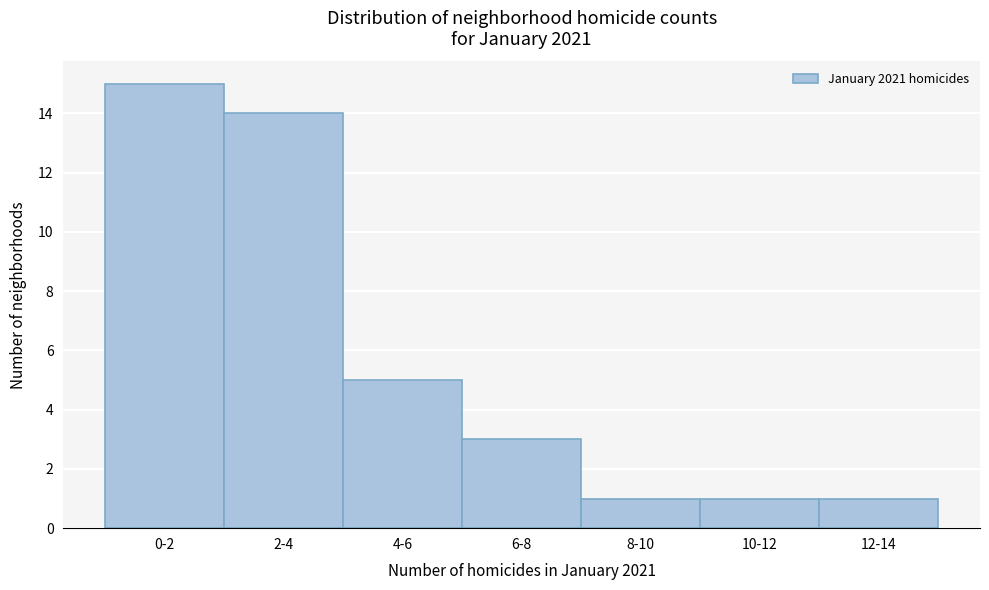

Reading left to right, transcribe all the data shown in this chart.

0-2=15	2-4=14	4-6=5	6-8=3	8-10=1	10-12=1	12-14=1